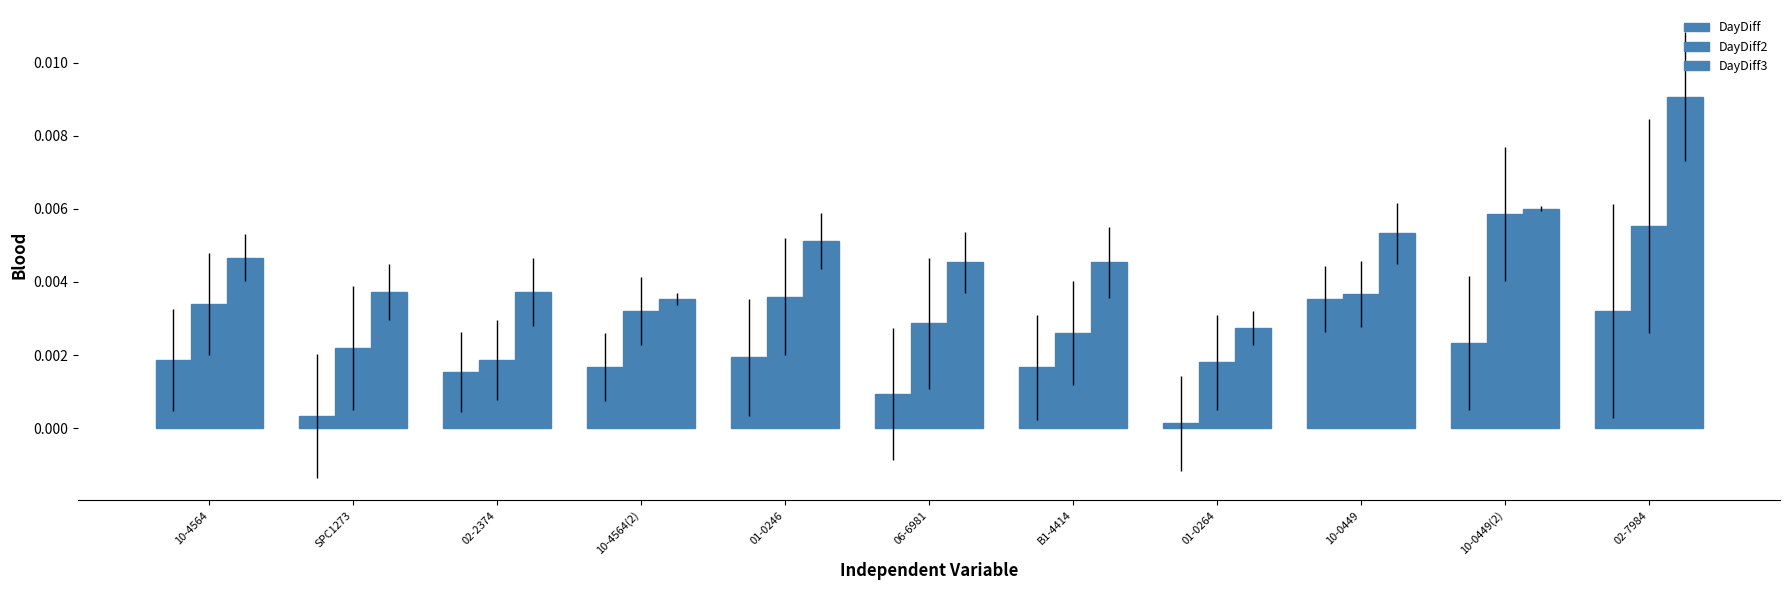

How many data points does each series have?

11